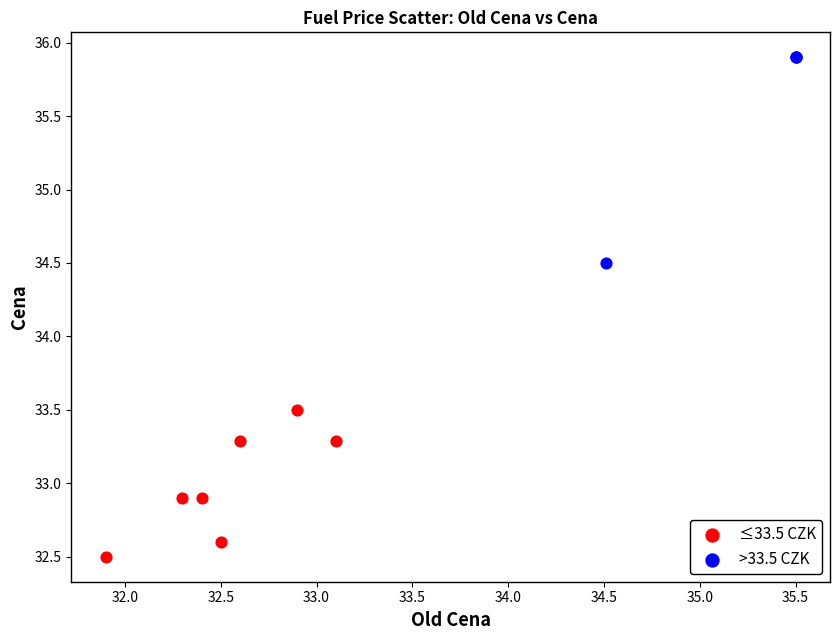

Which series contains the lowest Y value?

≤33.5 CZK